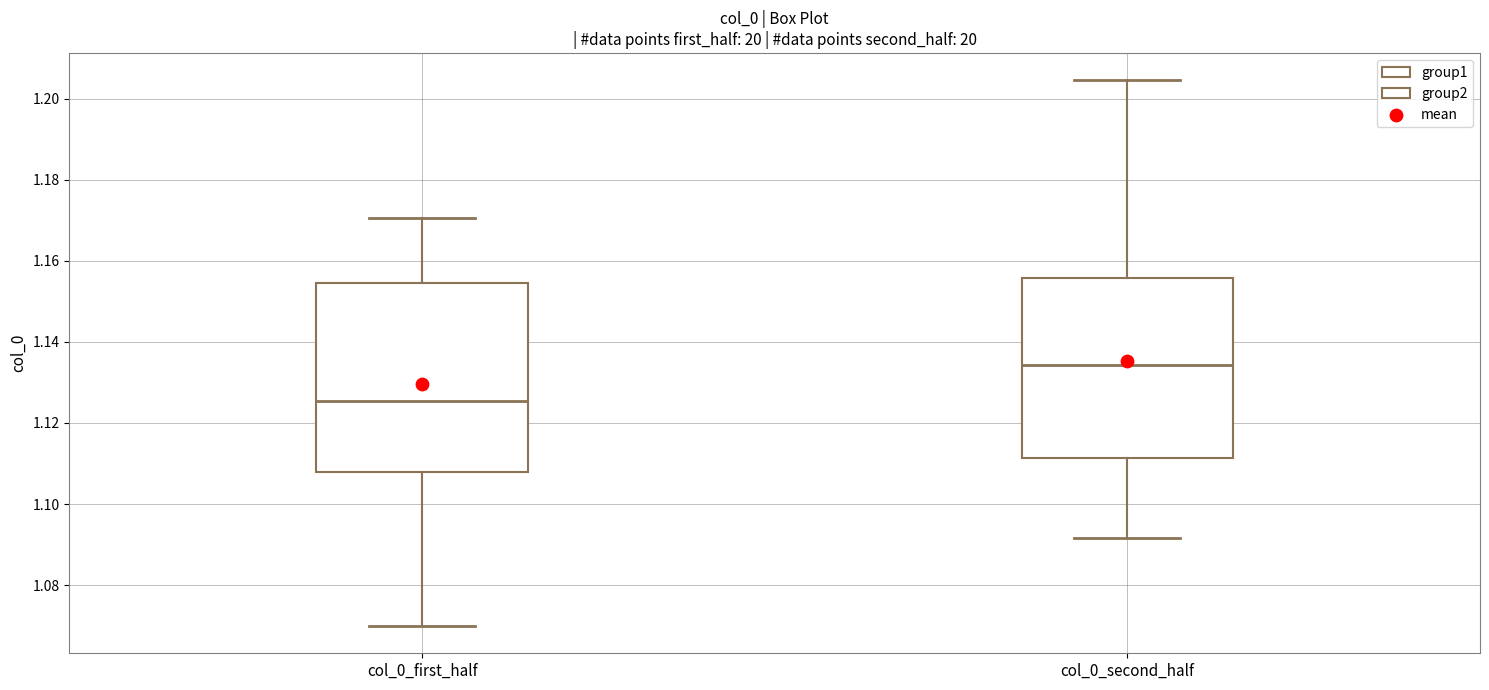

Where is the lower edge of the box for col_0_second_half on the y-axis? The values are not printed on the chart, so give them approximately, as read against the axis.

1.112